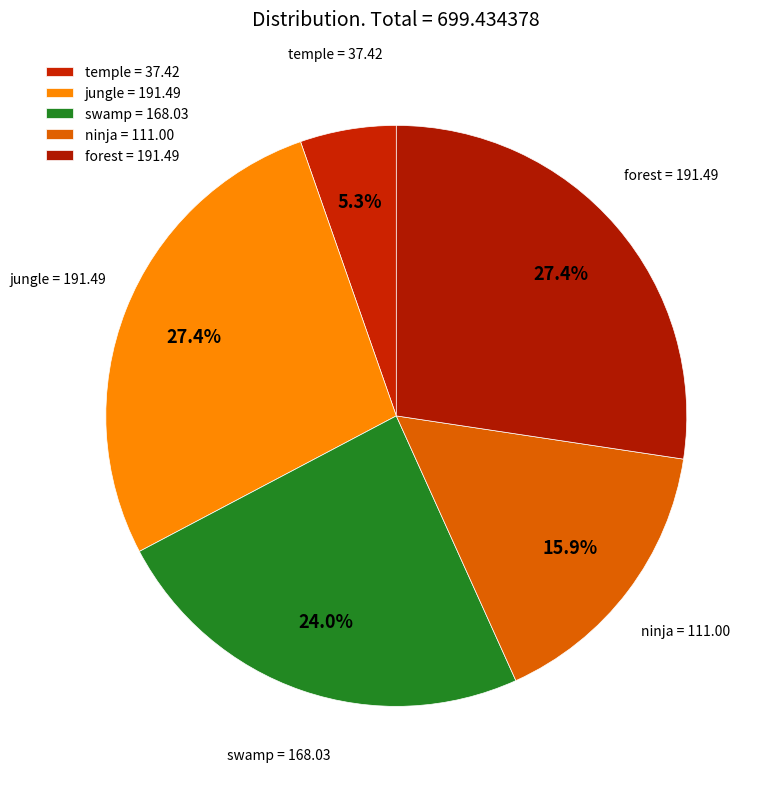

To the nearest percent, what is the difference between the ninja and temple slice percentages?

11%